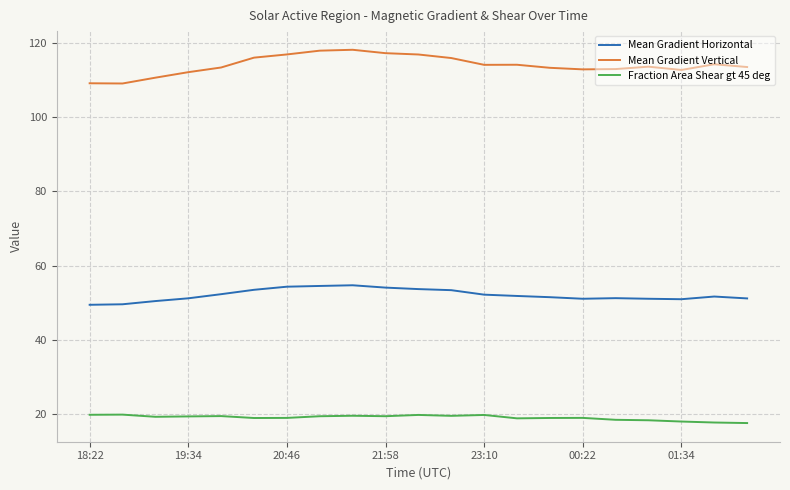

What is the maximum value for Mean Gradient Horizontal?

54.7